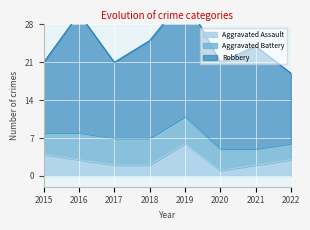

Which series has the widest spread of values?

Robbery